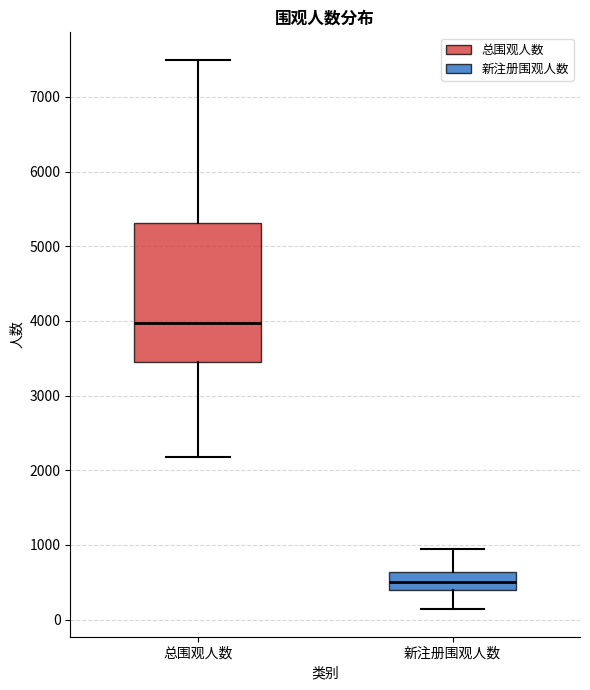

Reading left to right, transcribe this box plot: for each box, give where its median line is, the range the box spans, and where its two whiskers end, as read against the y-axis. The values are not printed on the chart, so give them approximately, as read against the axis.

总围观人数: median 4000, box 3500 to 5300, whiskers 2200 to 7500
新注册围观人数: median 500, box 400 to 600, whiskers 100 to 1000